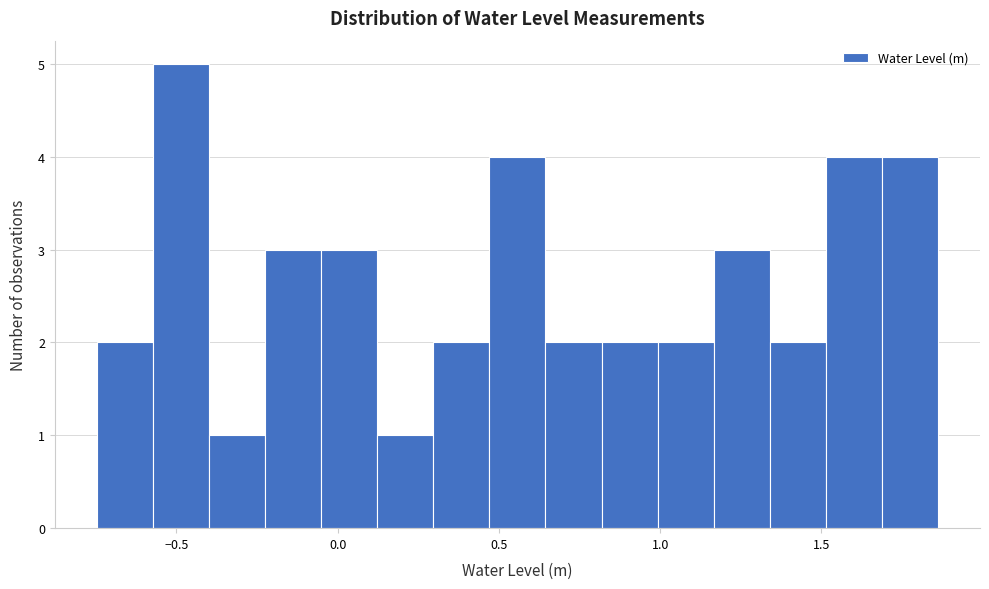

Around what value on the x-axis is the tallest bar? Give the approximate position of its centre, as read against the axis.

-0.50